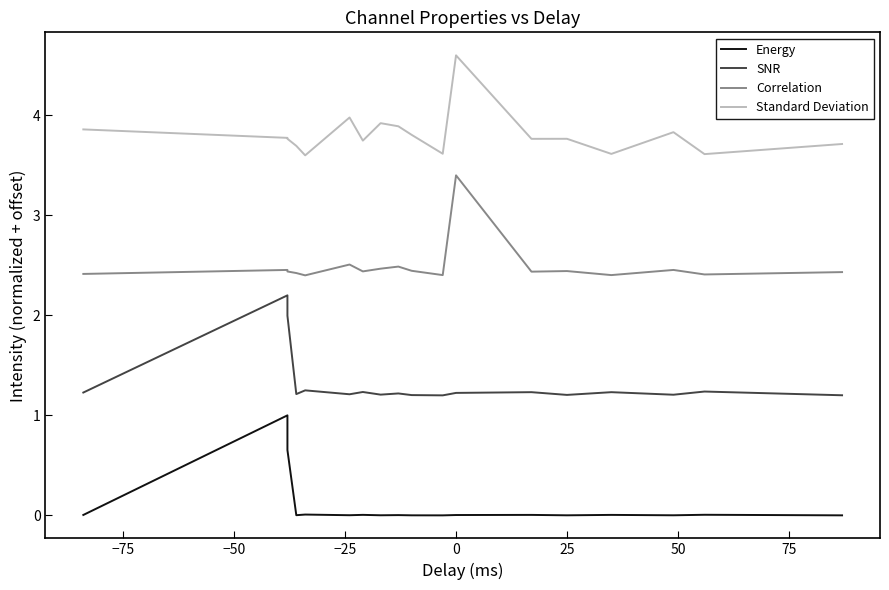

What is the maximum value for SNR?

2.2